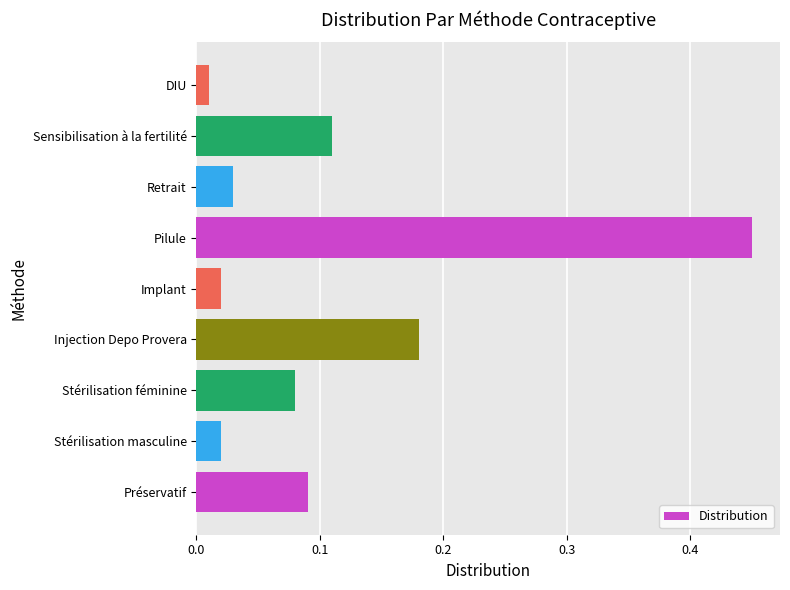

At which category does the chart reach its minimum across all series?

DIU